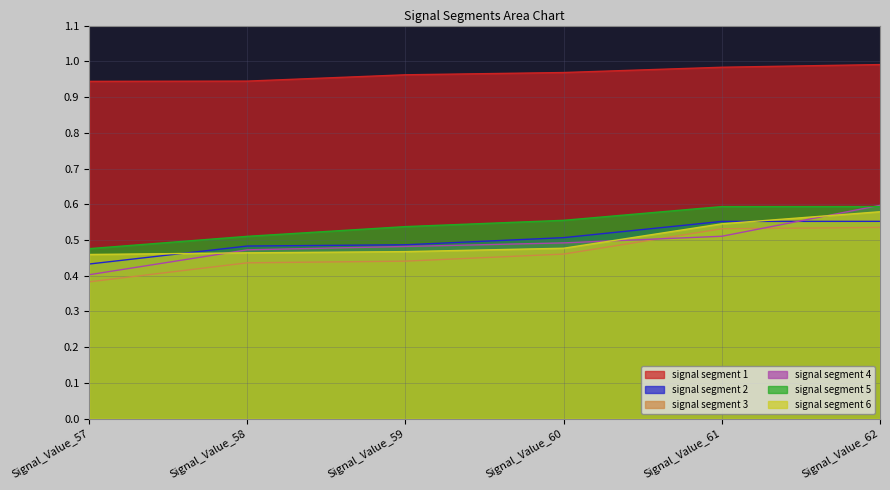

At Signal_Value_58, list the series in order from largest to smallest.

signal segment 1, signal segment 5, signal segment 2, signal segment 4, signal segment 6, signal segment 3